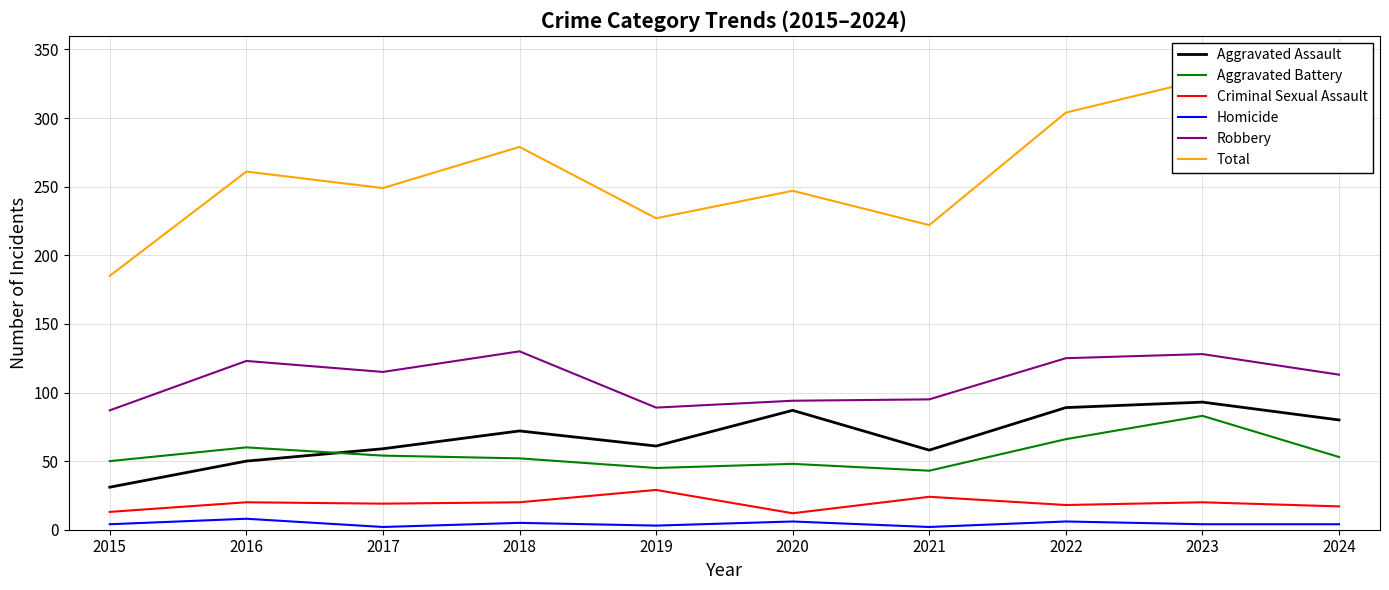

Where is Criminal Sexual Assault nearest to the value 20?

2016